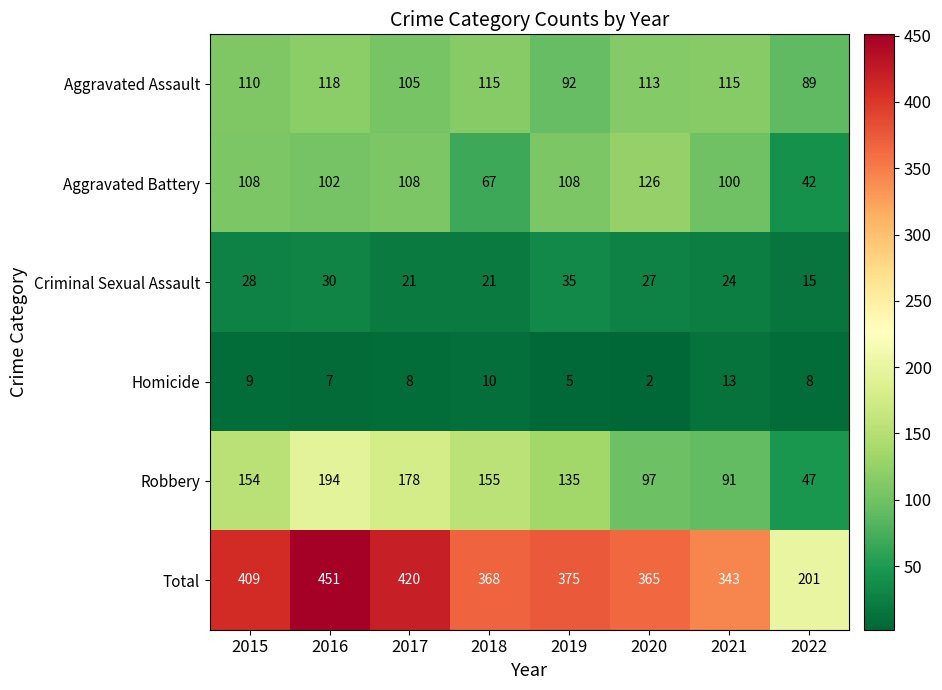

At which category is the sum across all series the highest?

2016